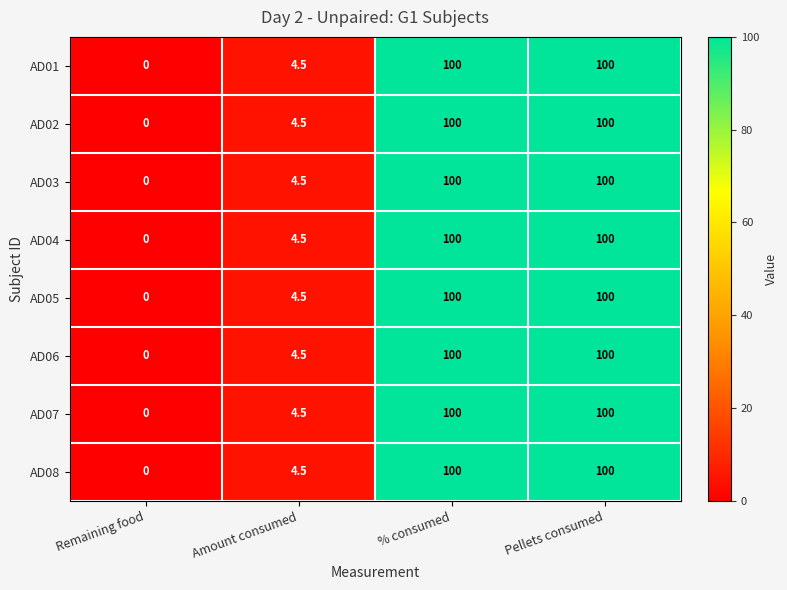

What is the greatest value displayed?

100.0